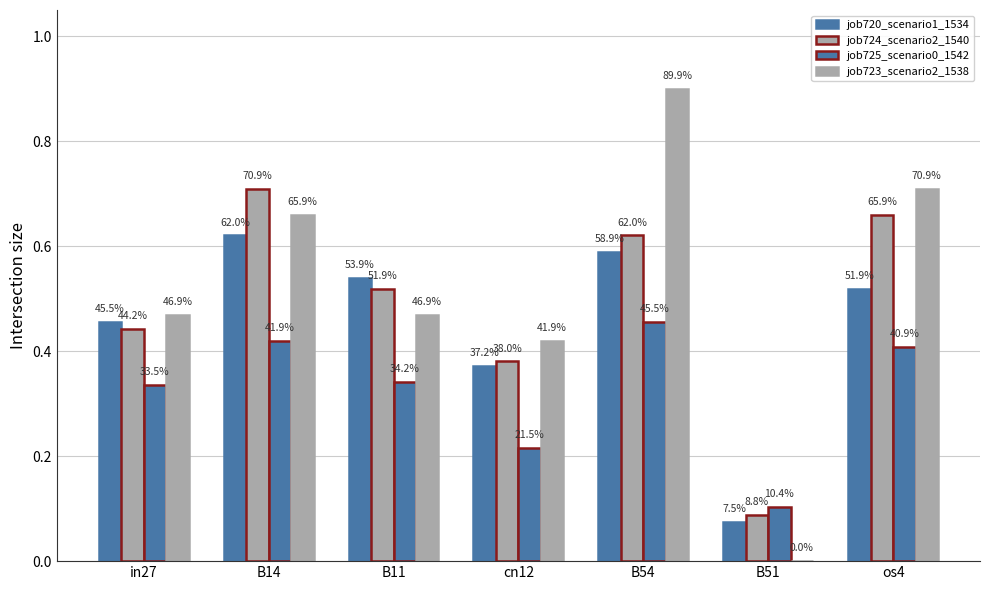

How many groups of bars are there?

7